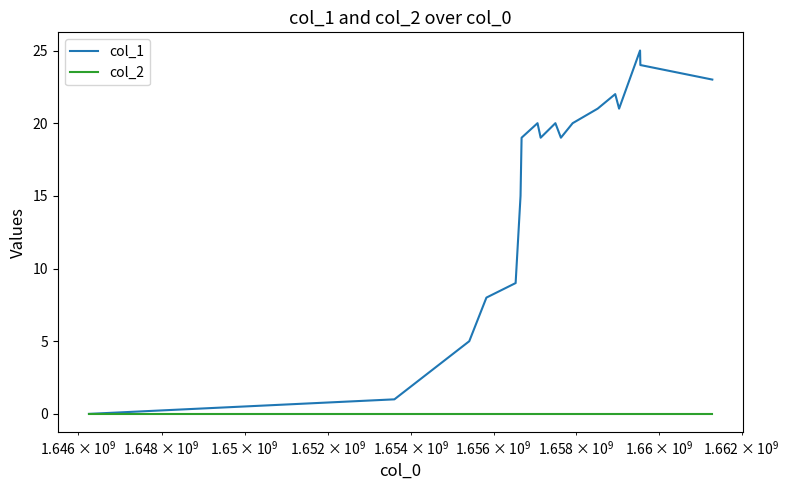

Does the chart have visible grid lines?

No